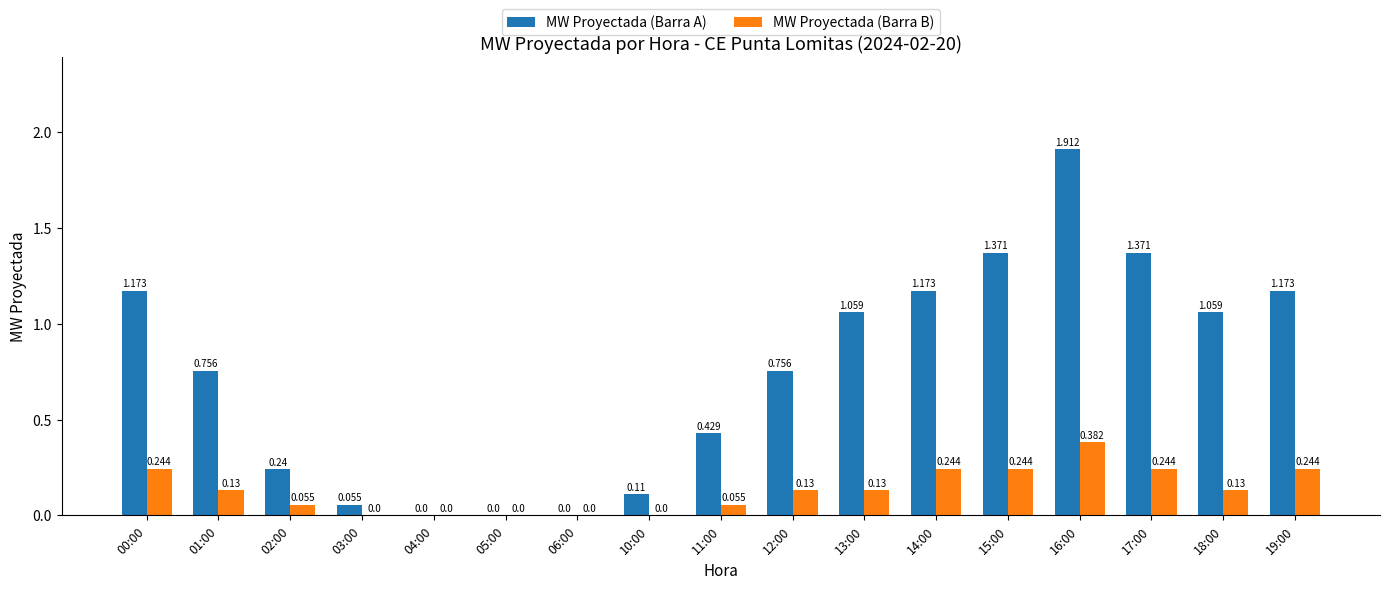

Is the value of MW Proyectada (Barra B) at 17:00 greater than the value of MW Proyectada (Barra A) at 05:00?

Yes